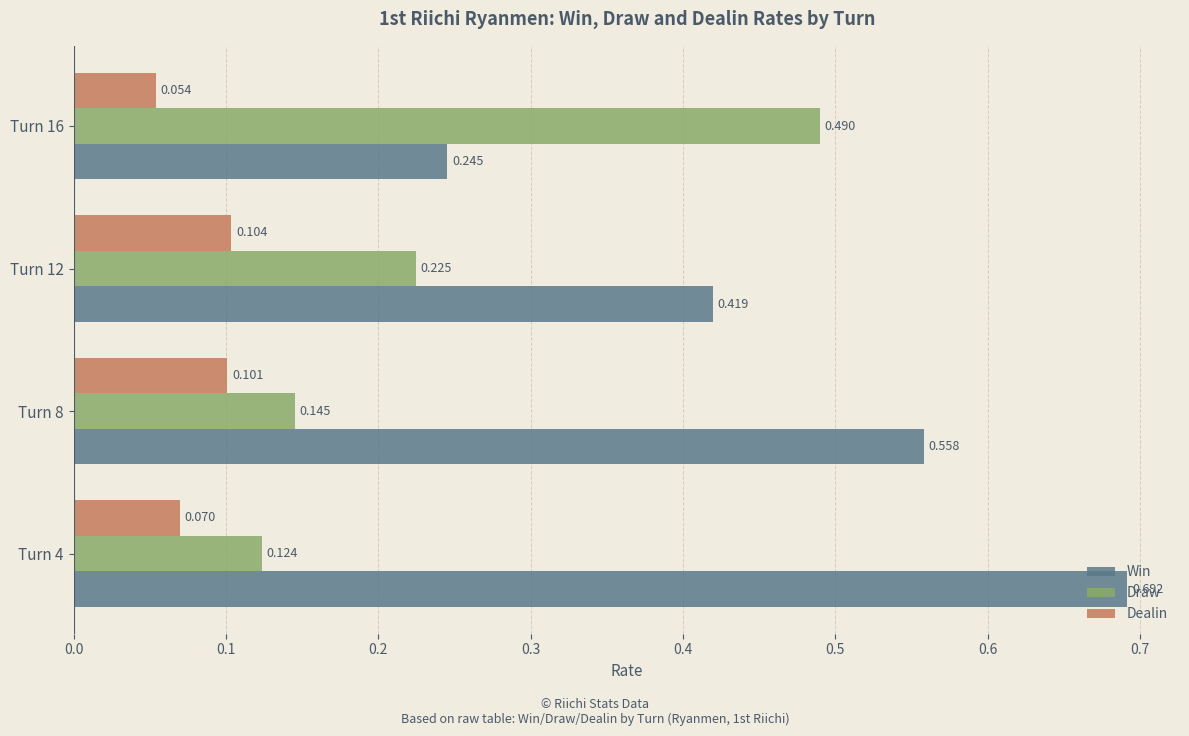

At how many categories does at least one series exceed 0?

4